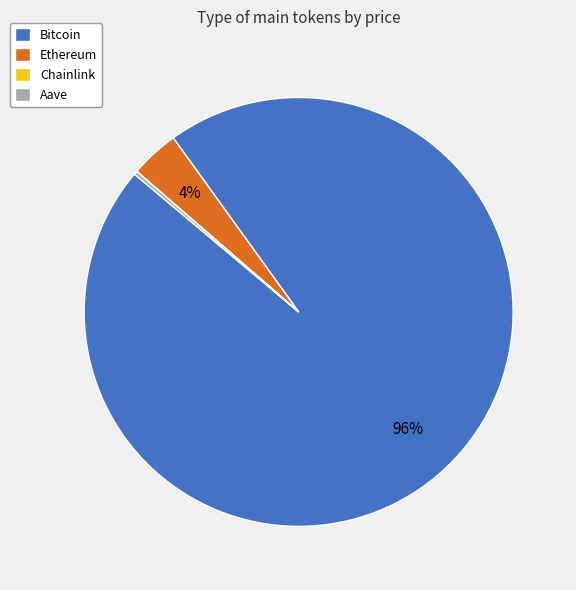

To the nearest percent, what percentage of the pie is Bitcoin?

96%